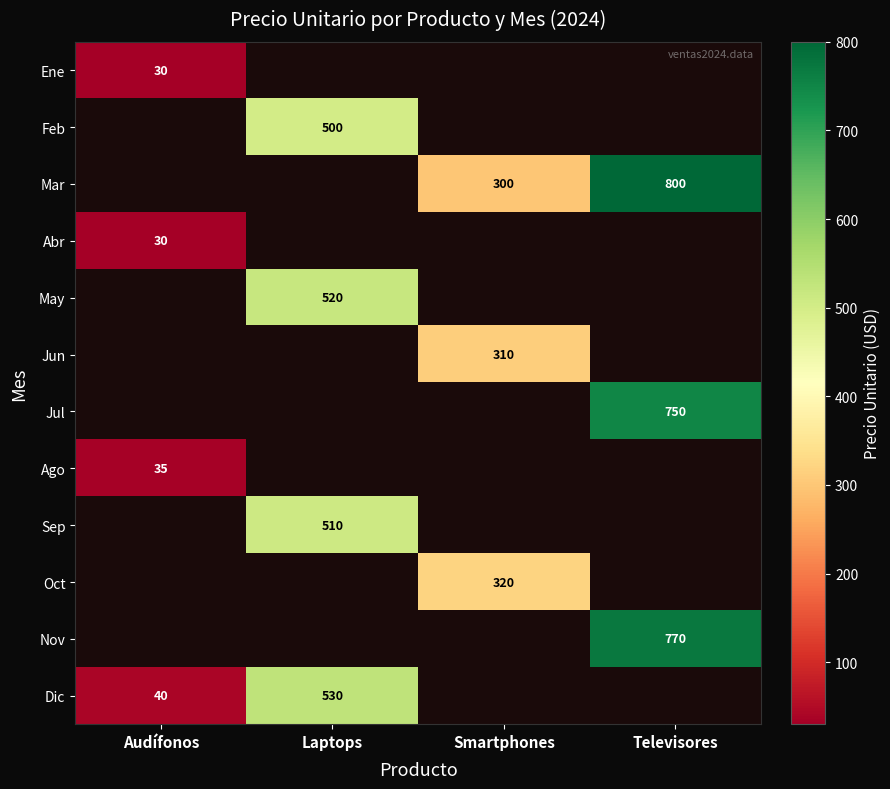

At how many categories does at least one series exceed 346?

2